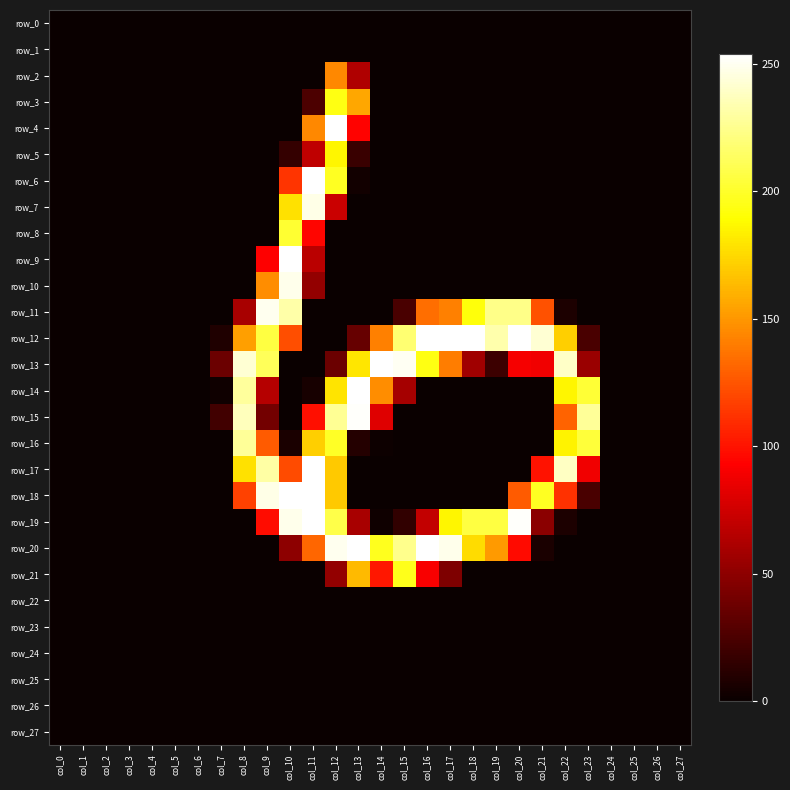

Which has a higher value, col_11 or col_14?

col_11